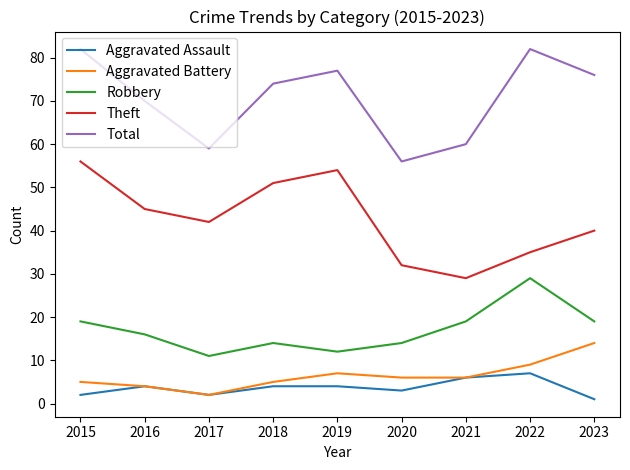

Rank the series by their maximum value, from lowest to highest.

Aggravated Assault, Aggravated Battery, Robbery, Theft, Total